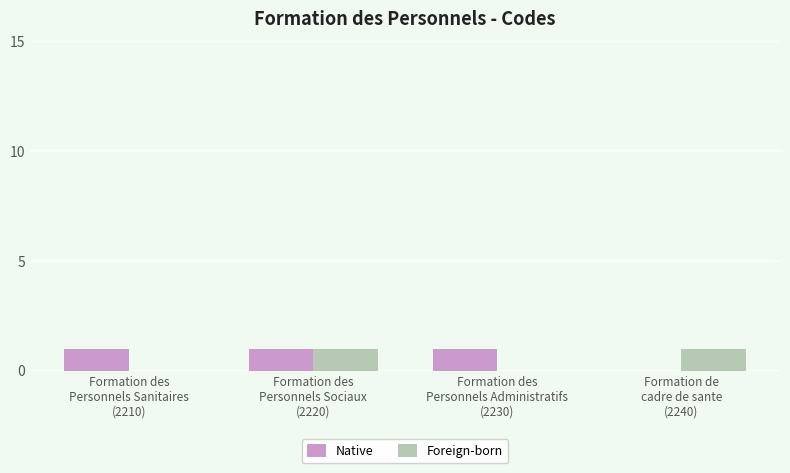

What is the sum of all Native values?

3